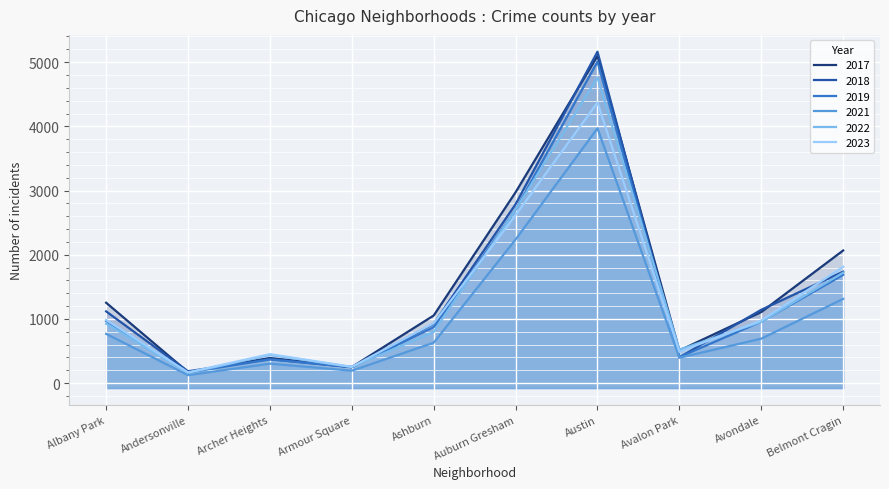

True or false: 2021 and 2018 intersect in this chart.

False